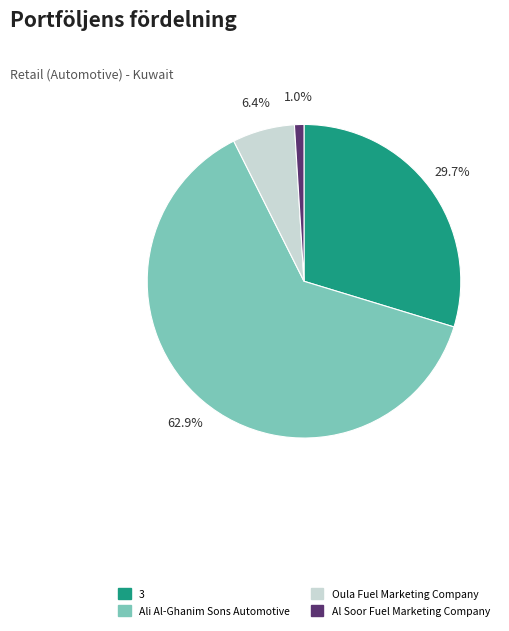

Does Ali Al-Ghanim Sons Automotive represent more than half of the total?

Yes